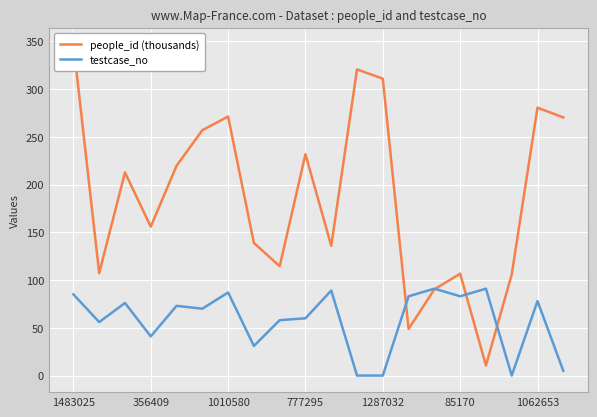

How many interior local valleys does the testcase_no series have?

6